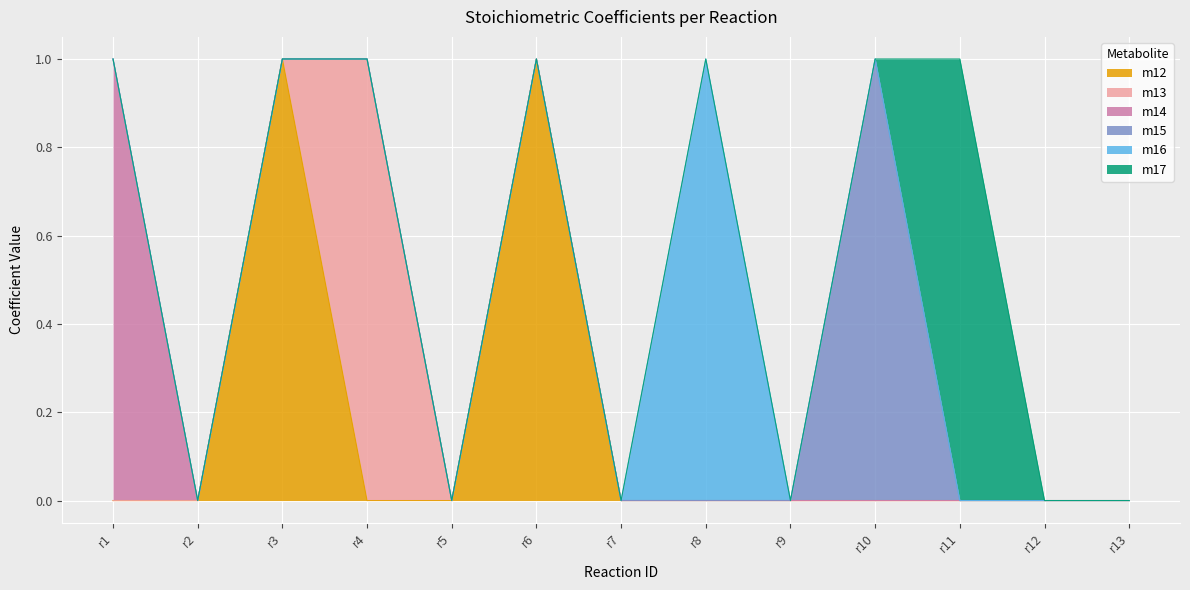

True or false: m15 and m14 intersect in this chart.

False